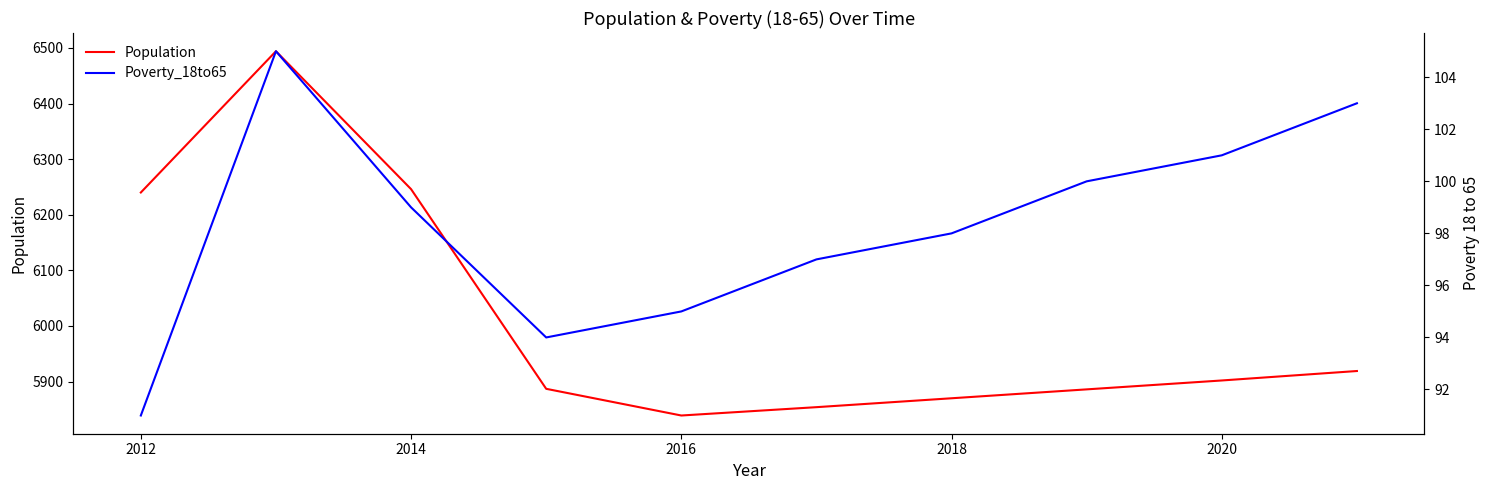

True or false: Population has a value of 6246 at 2014.

True